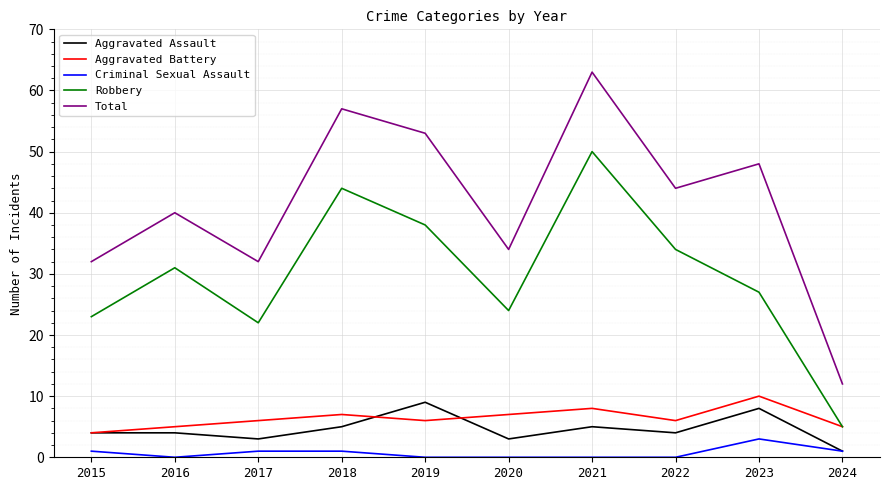

Reading left to right, transcribe all the data shown in this chart.

Aggravated Assault: 4	4	3	5	9	3	5	4	8	1
Aggravated Battery: 4	5	6	7	6	7	8	6	10	5
Criminal Sexual Assault: 1	0	1	1	0	0	0	0	3	1
Robbery: 23	31	22	44	38	24	50	34	27	5
Total: 32	40	32	57	53	34	63	44	48	12